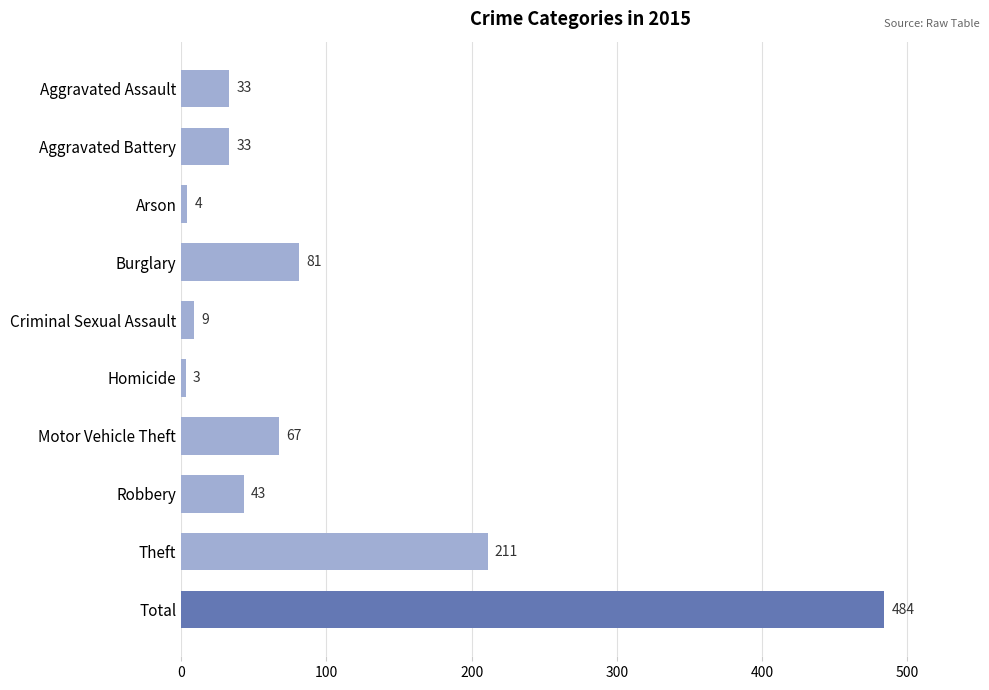

Count the number of data series in this chart.

1